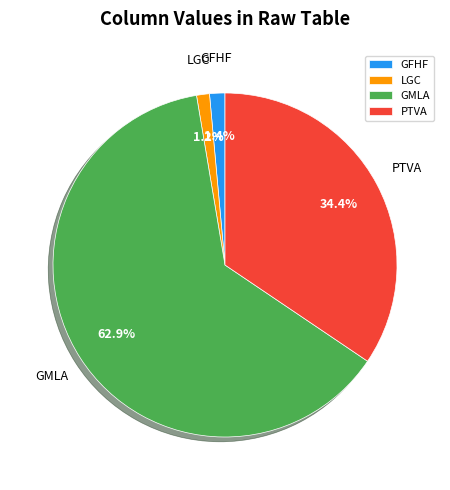

Does any single category account for the majority?

Yes